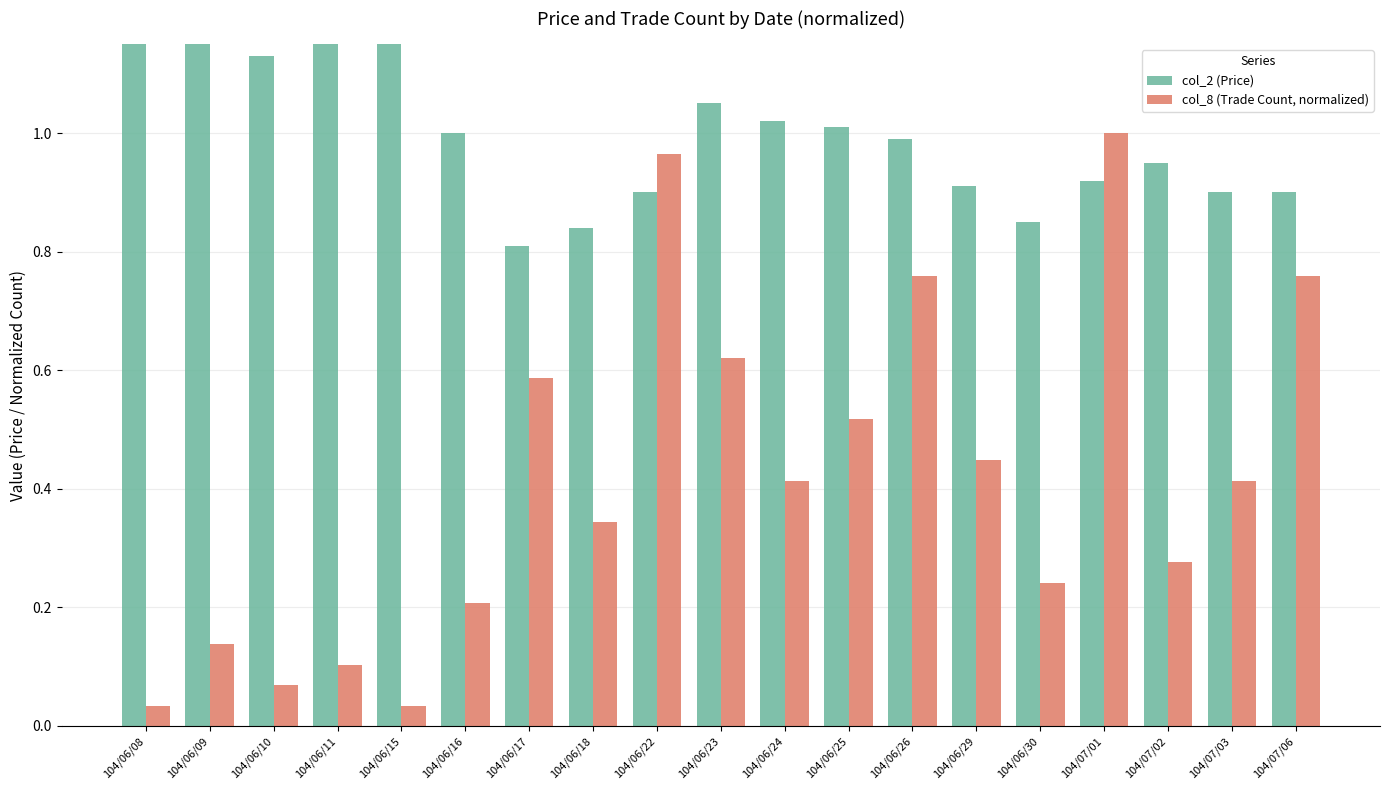

At which category is the sum across all series the highest?

104/07/01